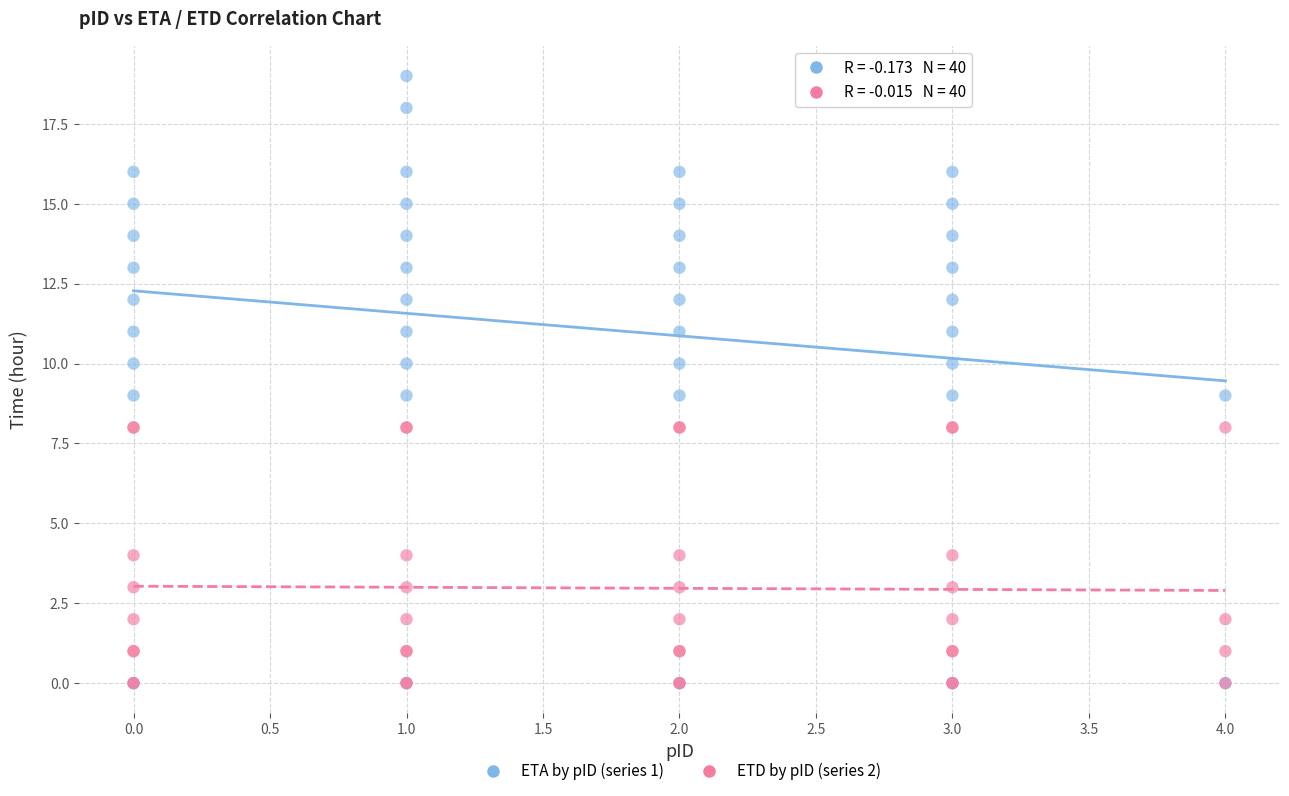

Which series reaches the maximum Y coordinate?

ETA by pID (series 1)